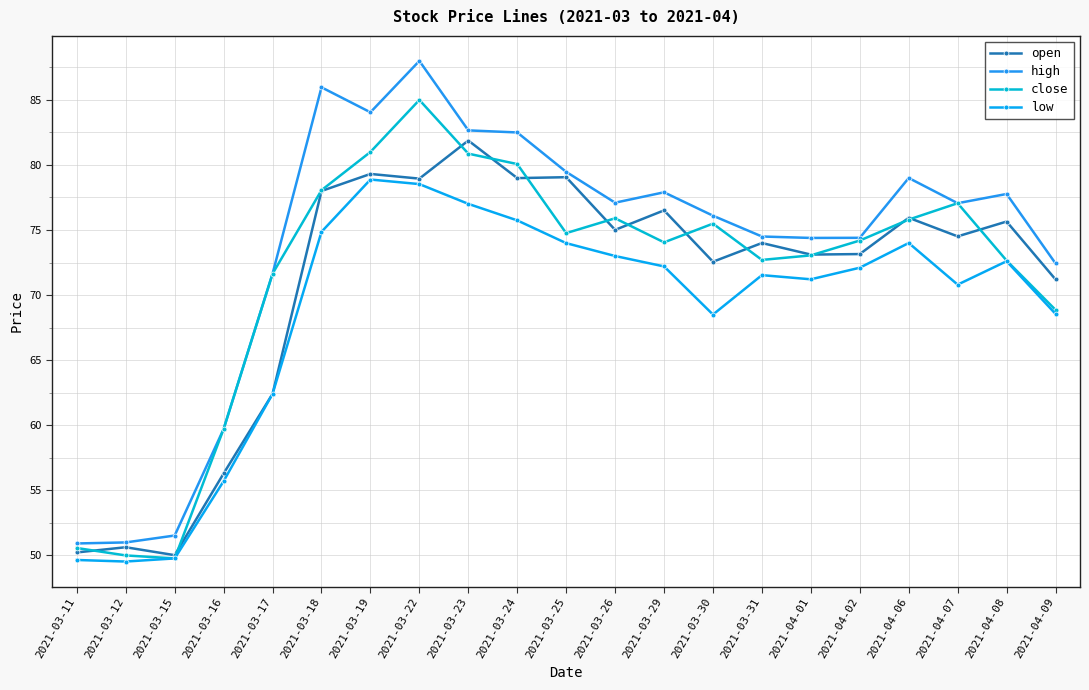

What is the difference between the maximum and minimum values in the open series?

31.9